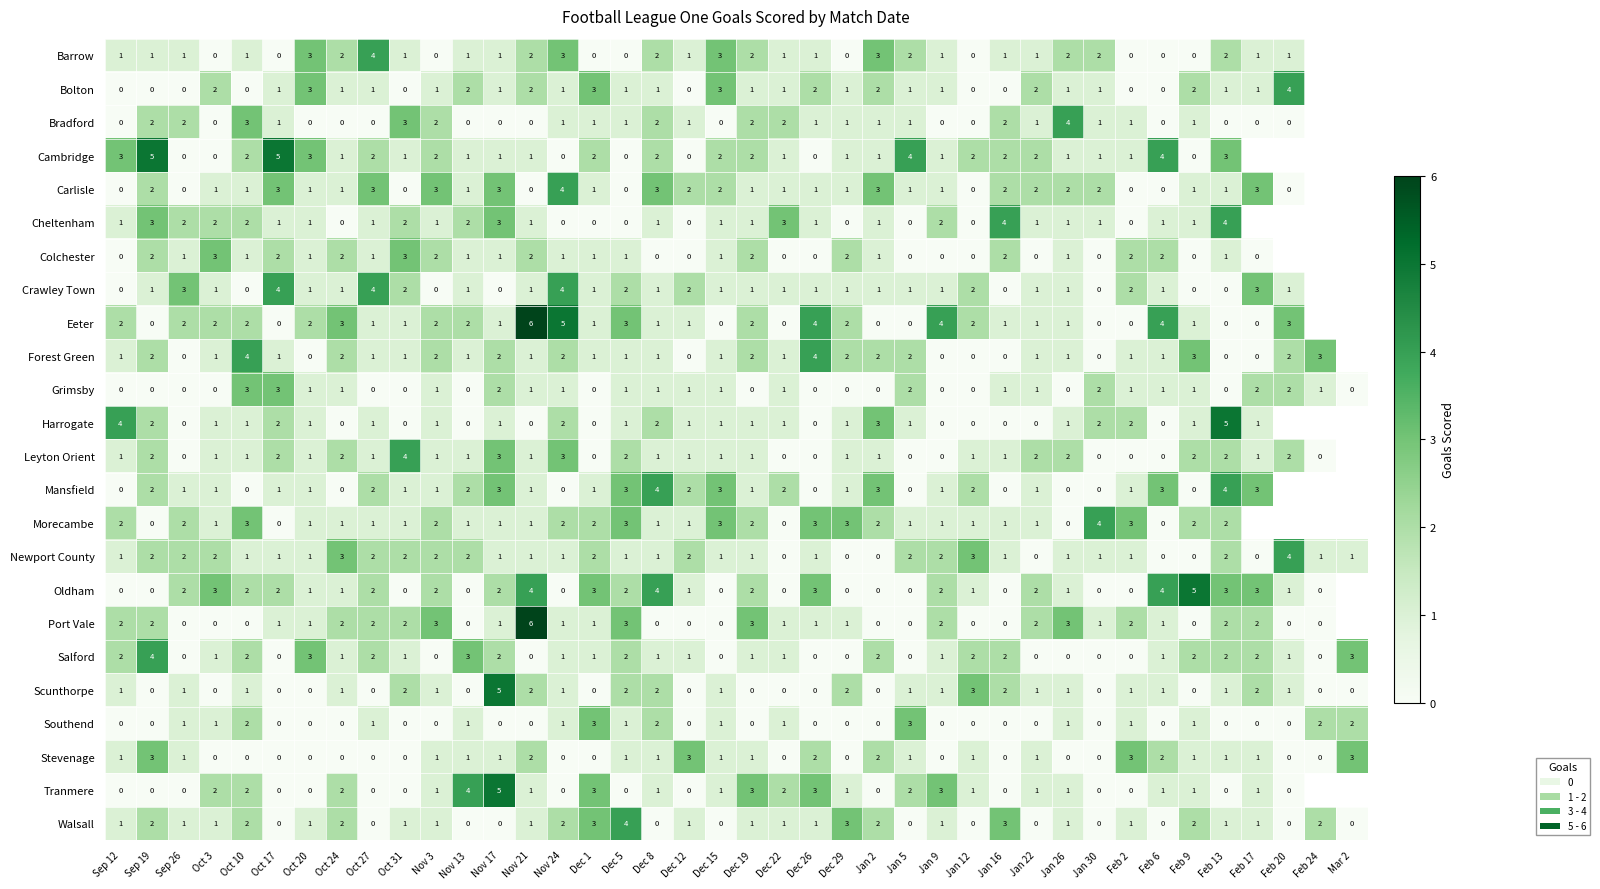

The value of Bolton at Nov 21 is 3.3. True or false?

False